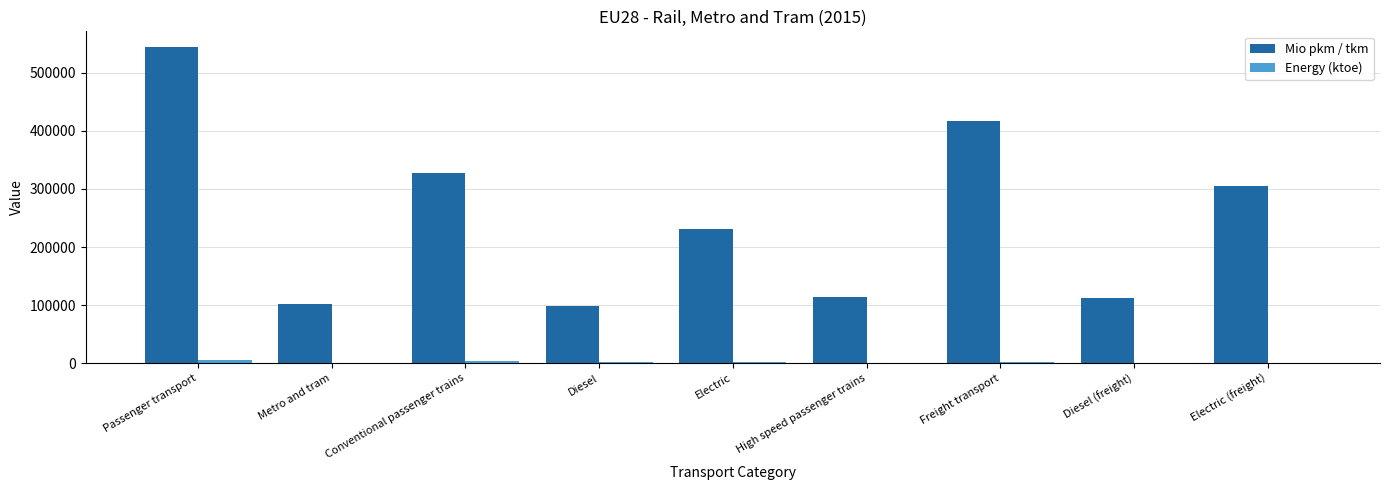

Where does the Mio pkm / tkm series first go above 230203?

Passenger transport